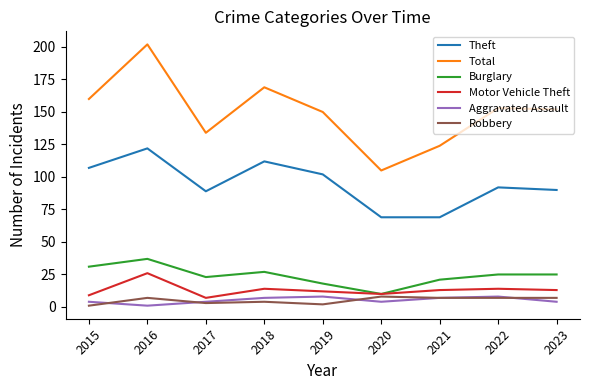

How many lines are shown in the chart?

6